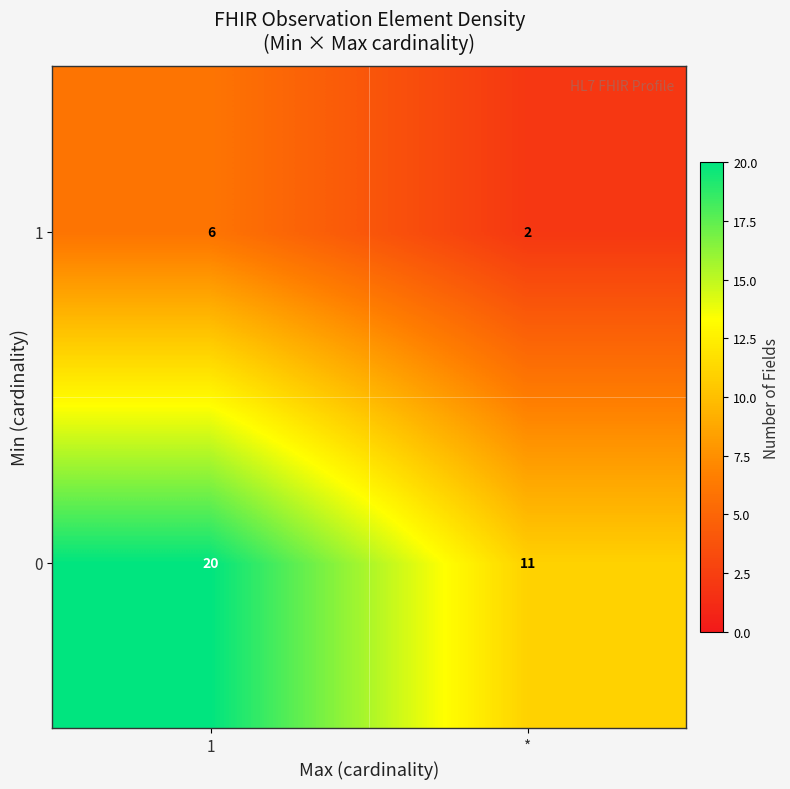

What is the spread (max minus min) of values at *?

9